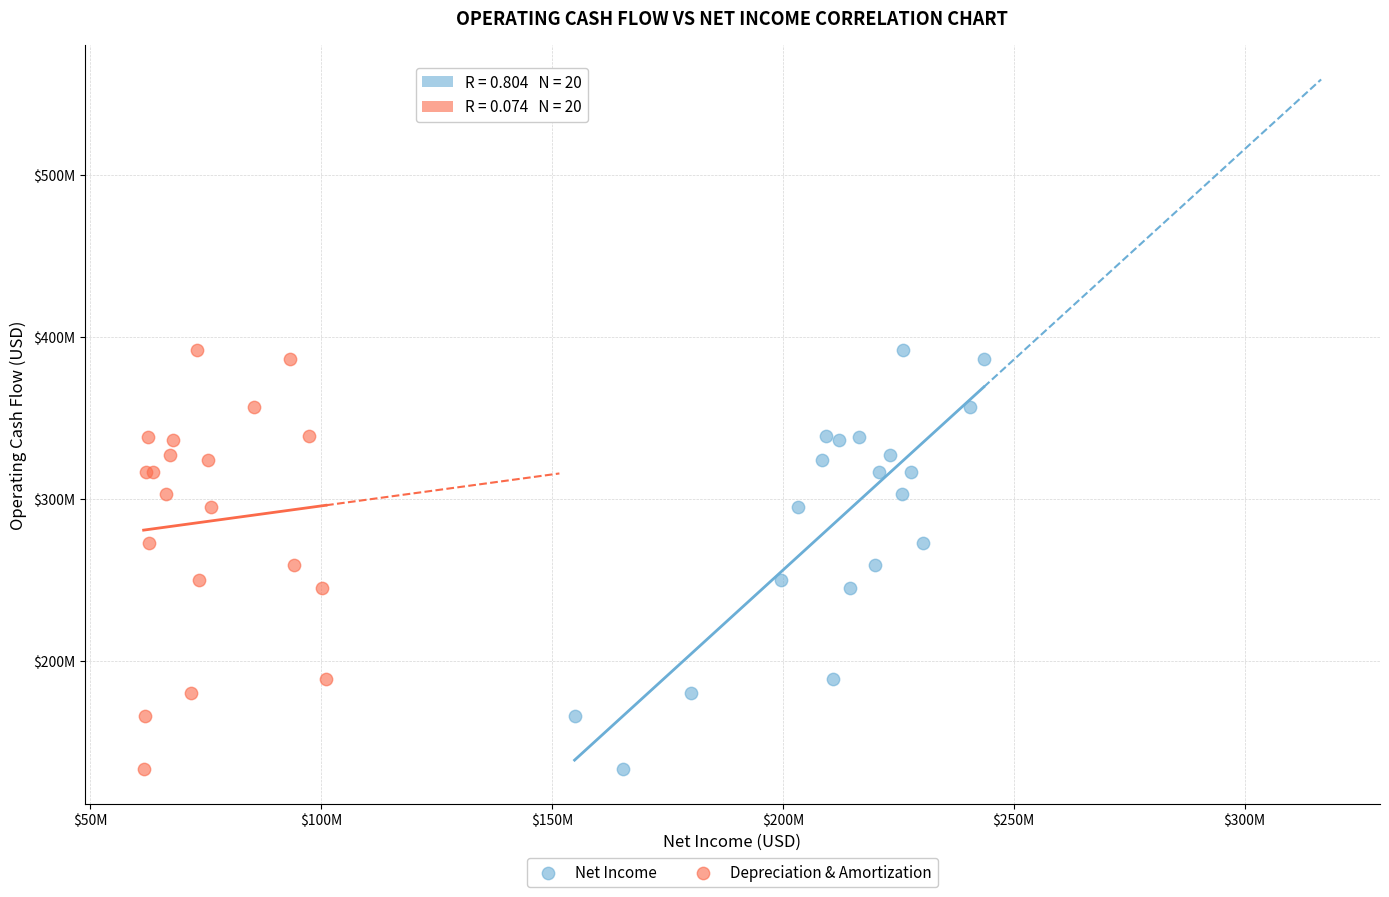

What are all the series names shown in the legend?

Net Income, Depreciation & Amortization